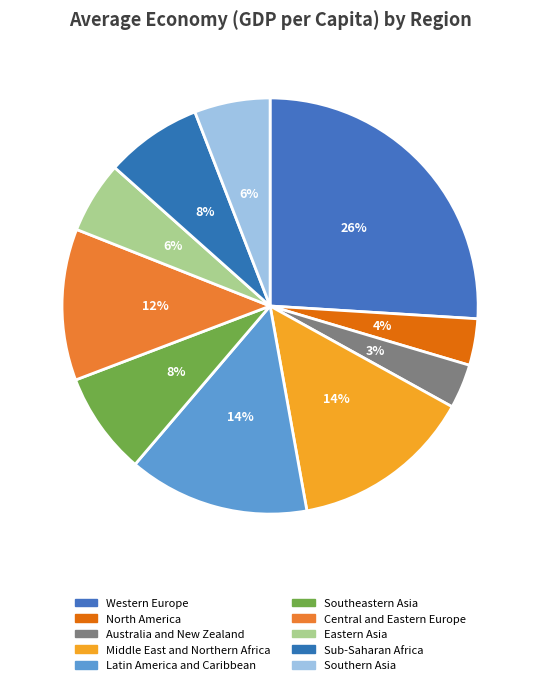

What is the change in value from Latin America and Caribbean to Central and Eastern Europe?

-1.7